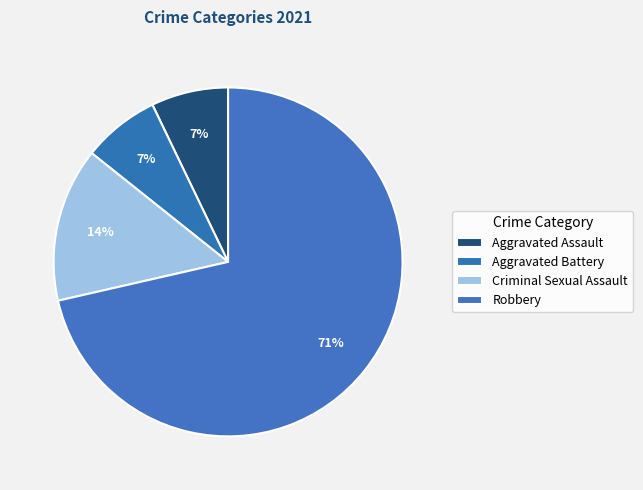

To the nearest percent, what percentage of the pie is Criminal Sexual Assault?

14%